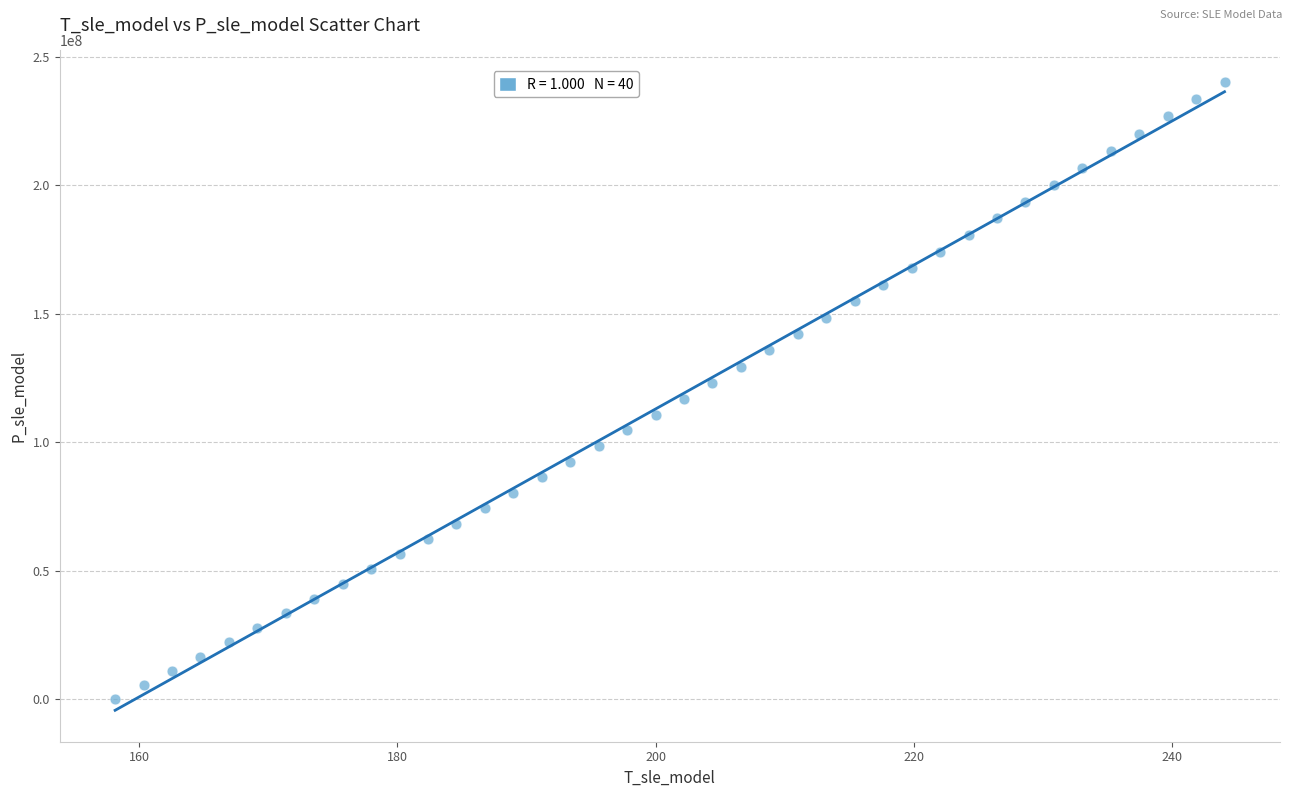

What is the range of X values (max minus min)?

85.9